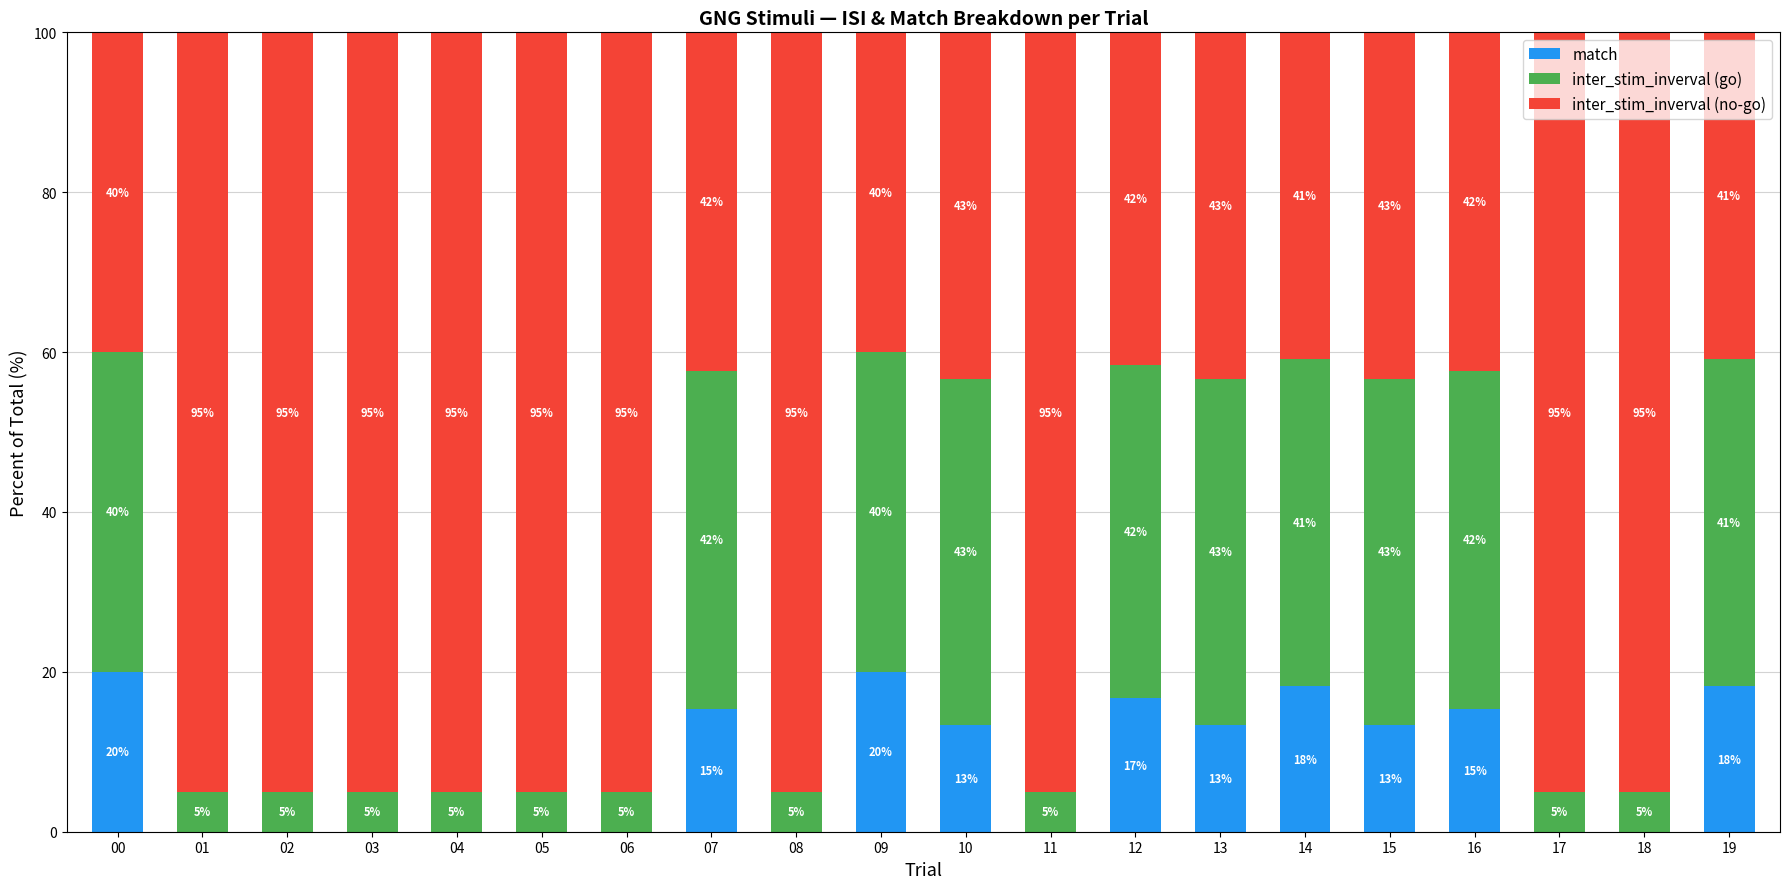

The match series shows 9.9 at 16. True or false?

False